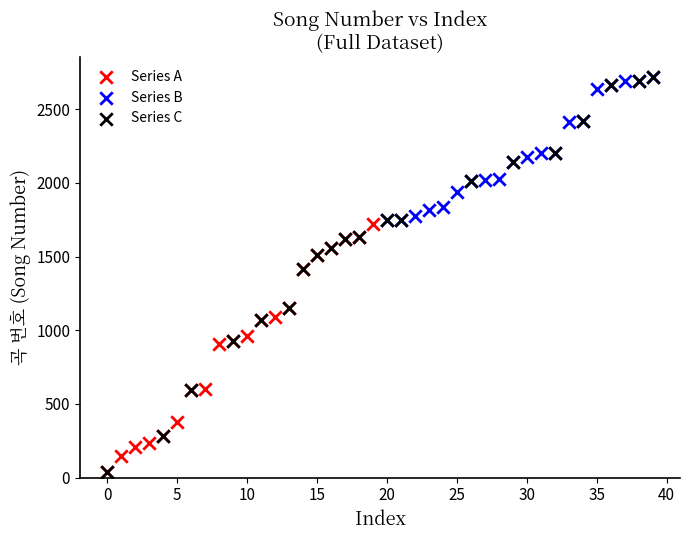

Which series has the widest spread of Y values?

Series C